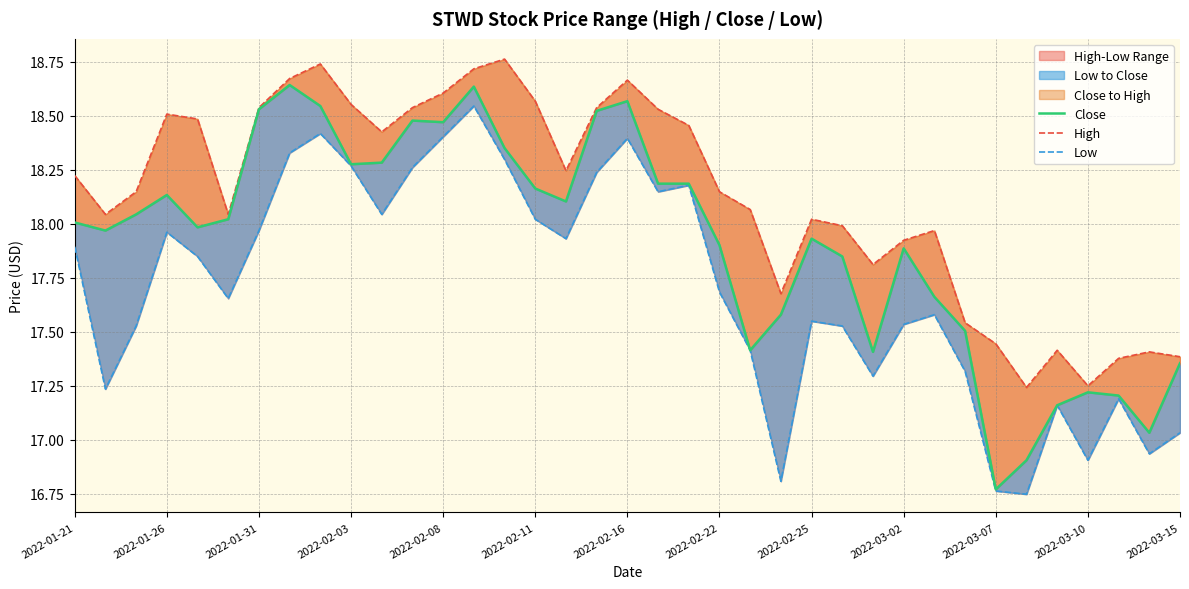

Which category has the lowest value in the Close series?

2022-03-07